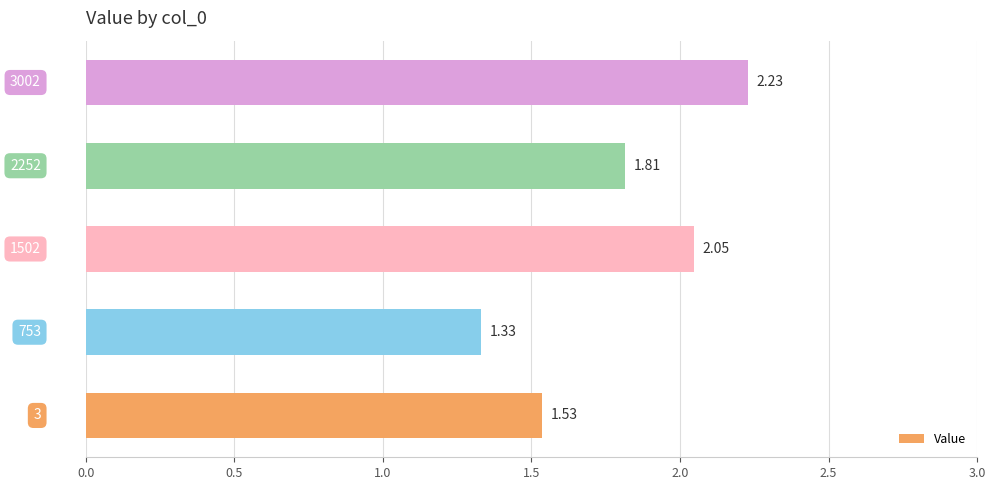

What is the difference between the maximum and minimum values?

0.9